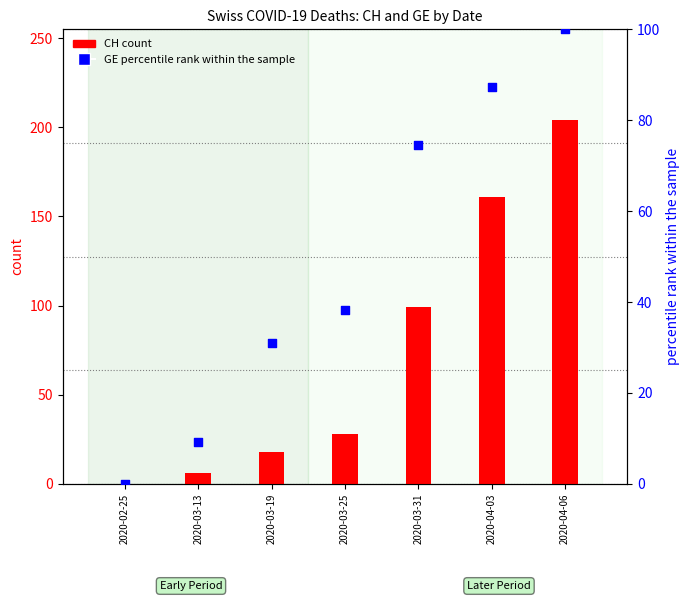

What are all the series names shown in the legend?

CH count, GE percentile rank within the sample